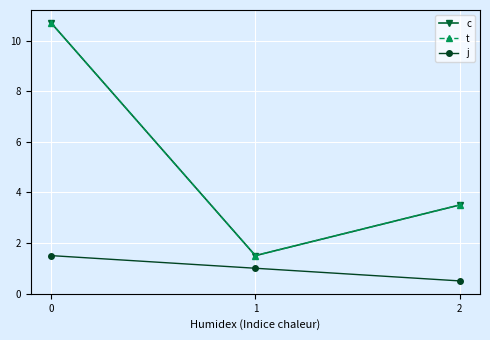

Reading right to left, transcribe all the data shown in this chart.

c: 3.5	1.5	10.7
t: 3.5	1.5	10.7
j: 0.5	1.0	1.5